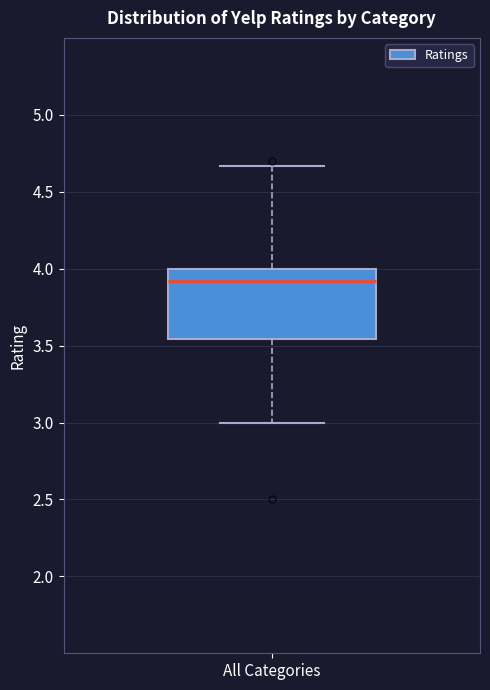

Transcribe this box plot: give where the median line is, the range the box spans, and where the two whiskers end, as read against the y-axis. The values are not printed on the chart, so give them approximately, as read against the axis.

median 3.90, box 3.55 to 4.00, whiskers 3.00 to 4.65